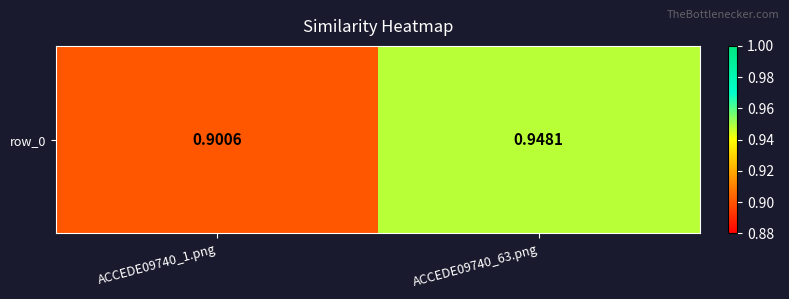

The value at ACCEDE09740_63.png is 0.9. True or false?

True